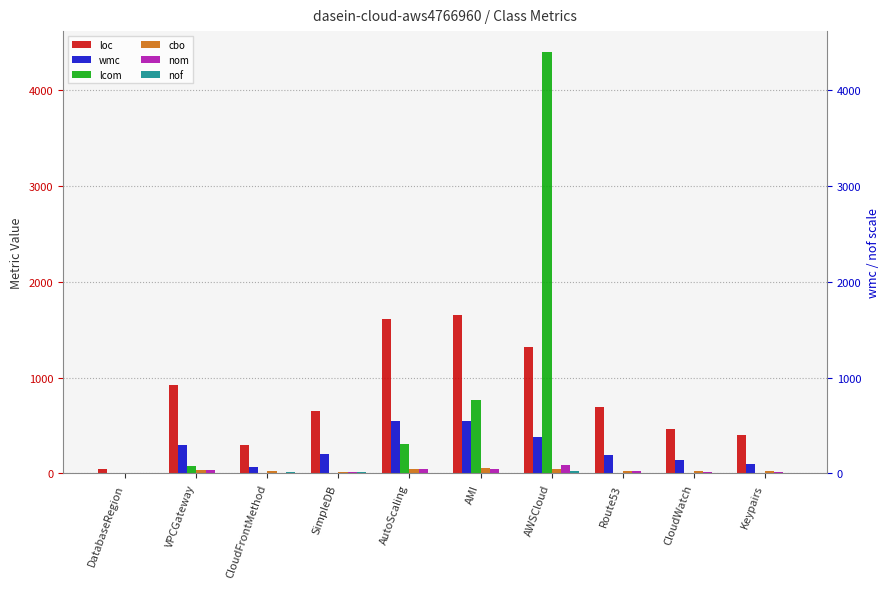

Reading left to right, what are all the values shown in this chart?

loc: 44	924	295	649	1615	1653	1319	690	462	404
wmc: 4	300	69	200	546	549	382	192	138	94
lcom: 2	79	2	0	308	770	4400	0	0	0
cbo: 1	31	23	20	51	53	50	28	25	21
nom: 4	34	5	20	43	41	93	22	18	12
nof: 2	3	12	12	2	6	24	1	6	3